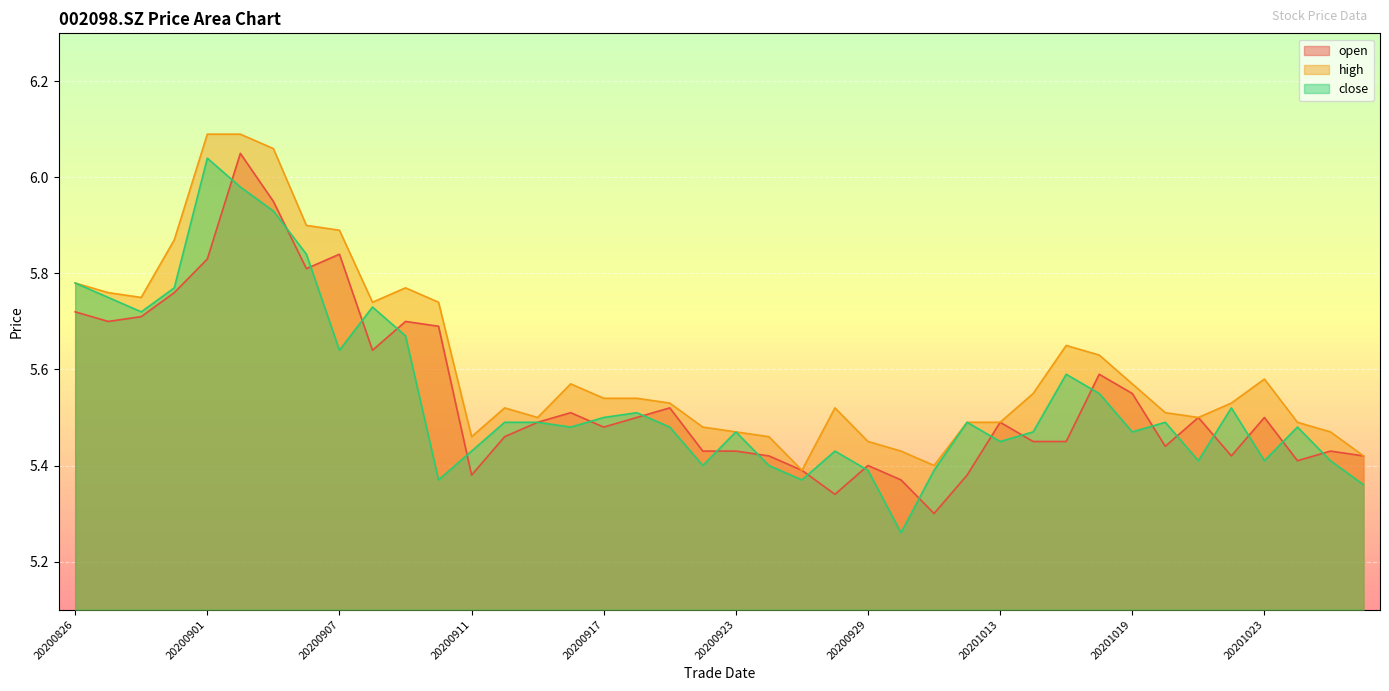

What are all the series names shown in the legend?

open, high, close